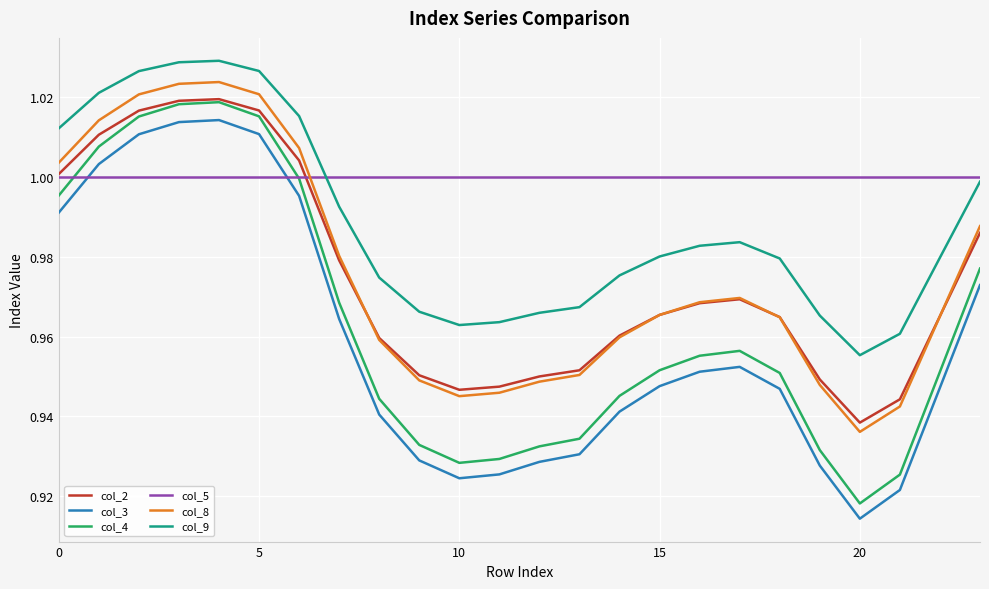

How many times do col_5 and col_4 cross each other?

2